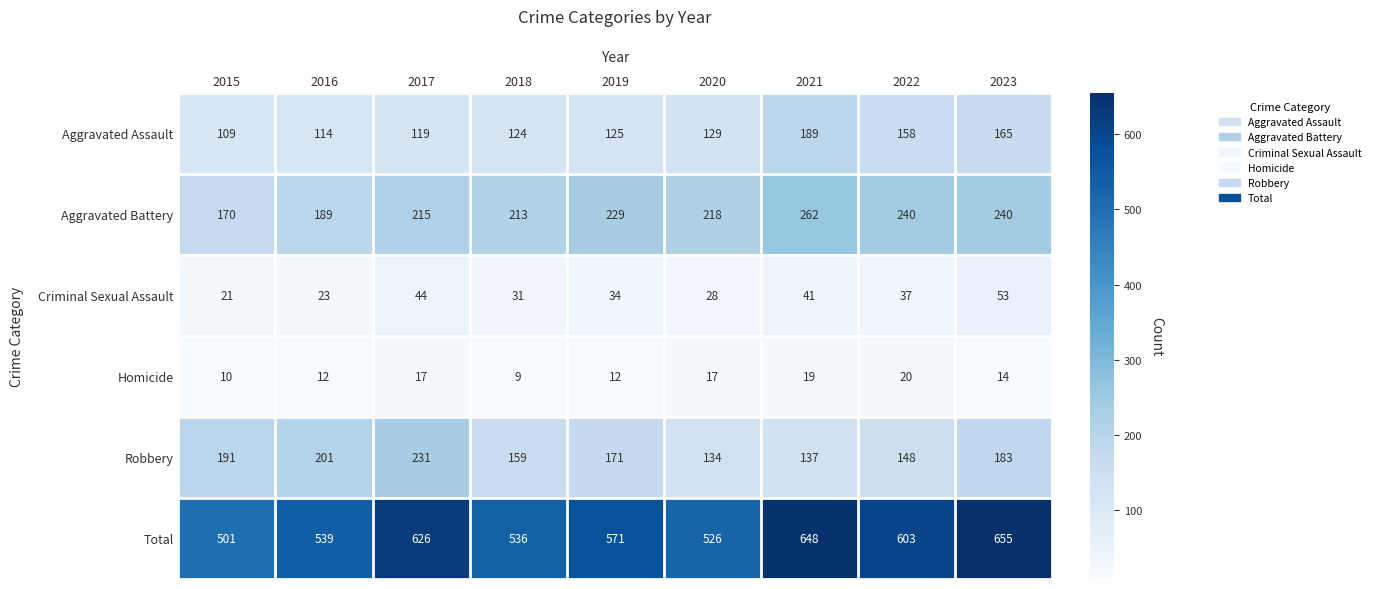

Rank the series by their maximum value, from lowest to highest.

Homicide, Criminal Sexual Assault, Aggravated Assault, Robbery, Aggravated Battery, Total